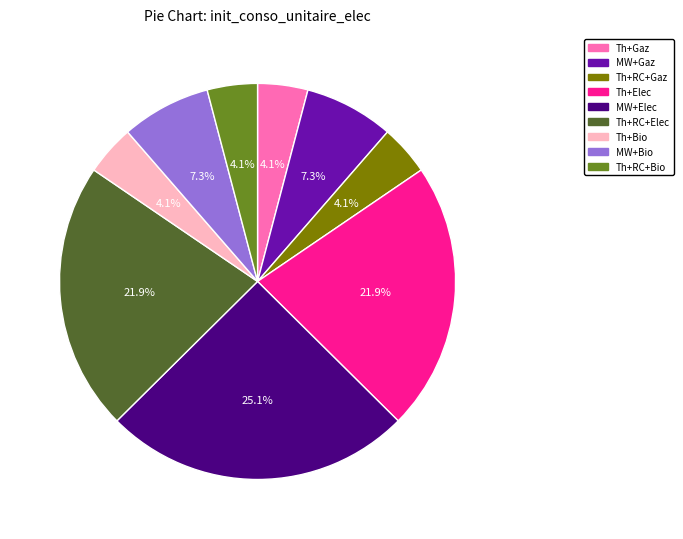

Is there a majority slice in this chart?

No